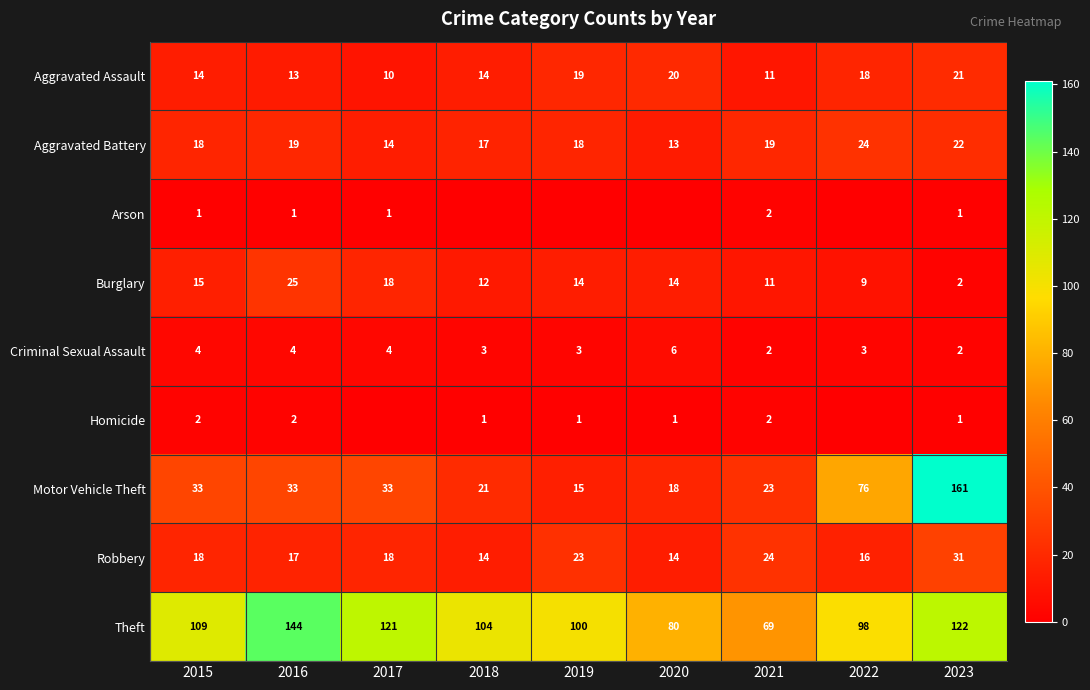

What is the spread (max minus min) of values at 2021?

67